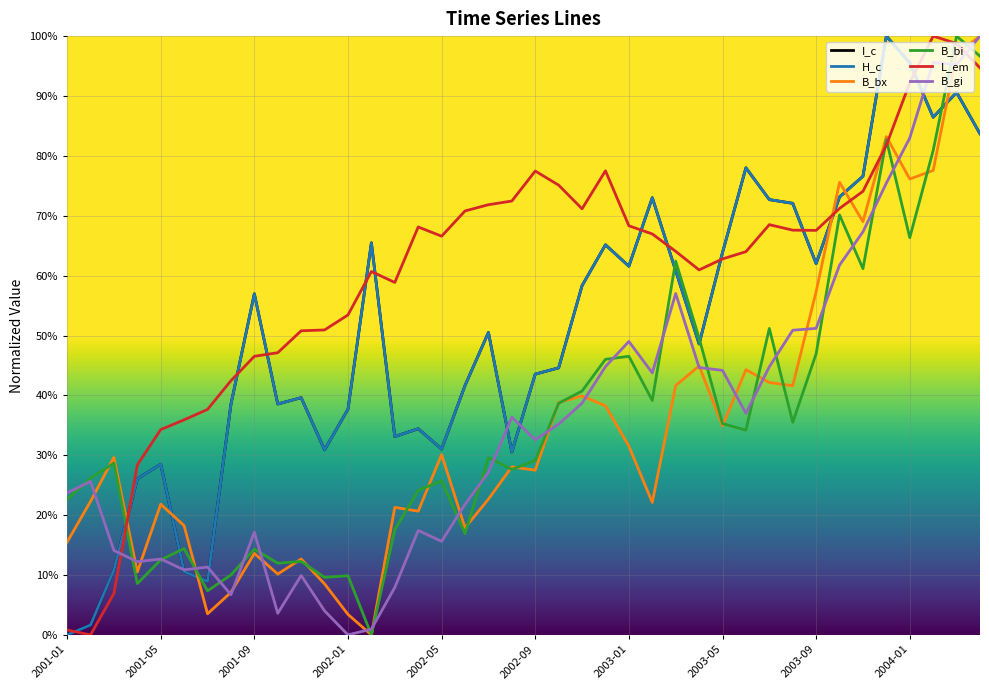

True or false: I_c has more than 2 points higher than both neighbors.

True